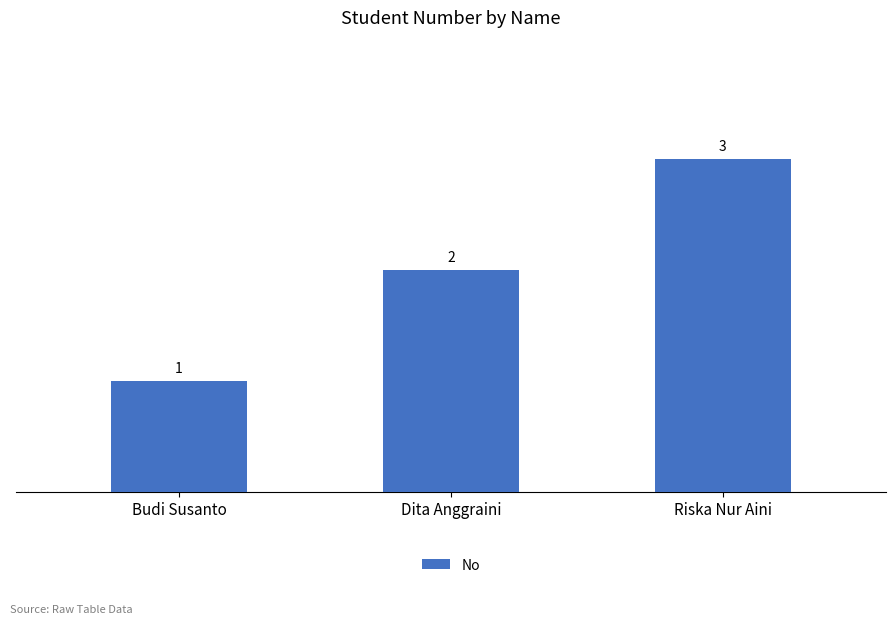

What is the label of the 2nd bar from the left?

Dita Anggraini